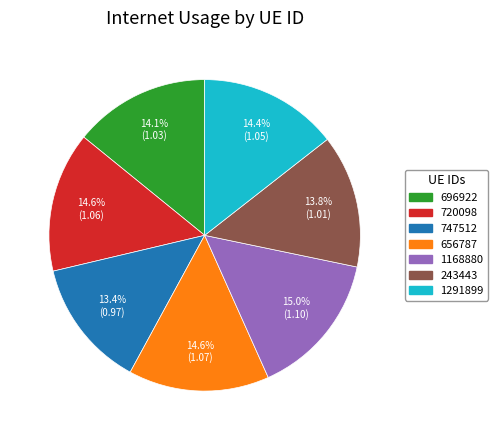

How many segments does this pie chart have?

7